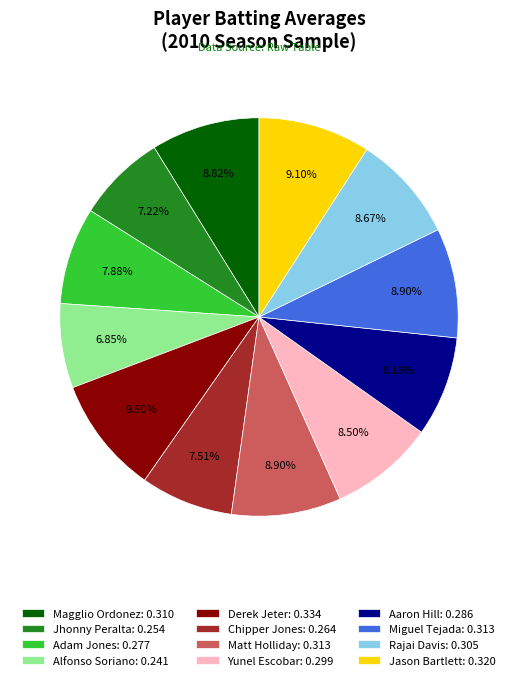

Which has a higher value, Aaron Hill: 0.286 or Rajai Davis: 0.305?

Rajai Davis: 0.305